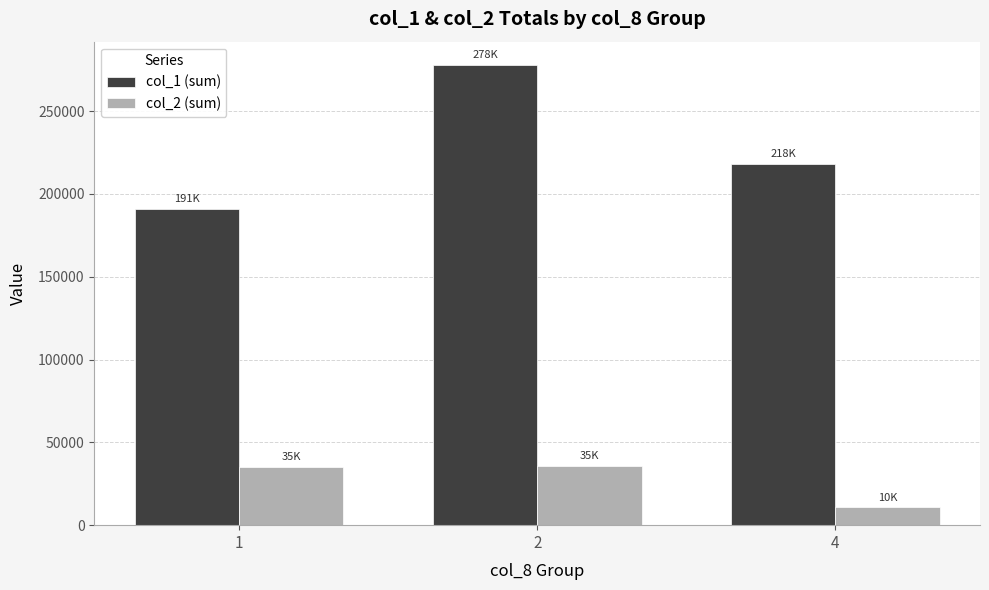

What is the minimum value for col_2 (sum)?

10900